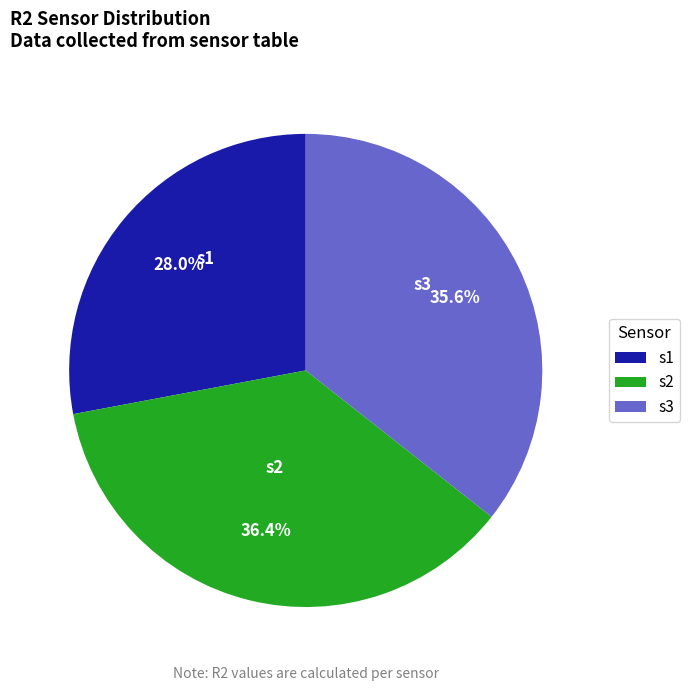

What is the smallest slice in the pie chart?

s1